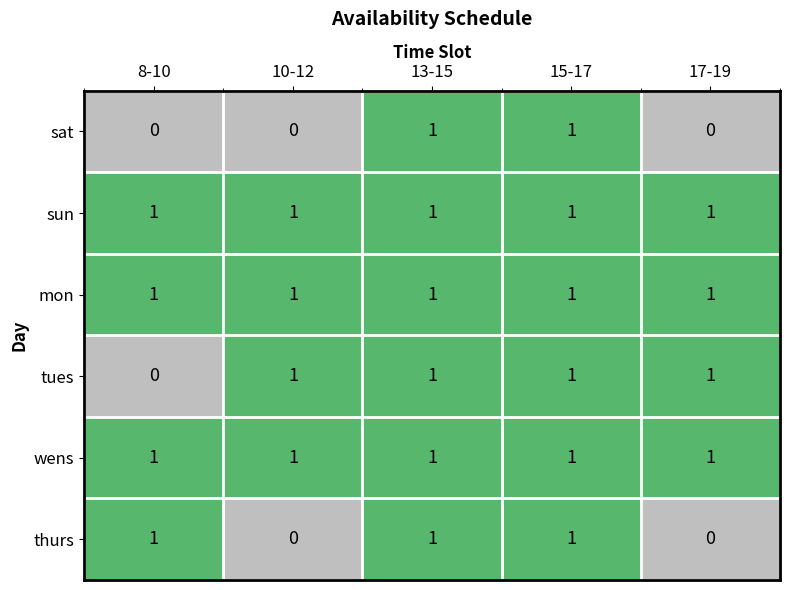

How many categories are shown in the chart?

5